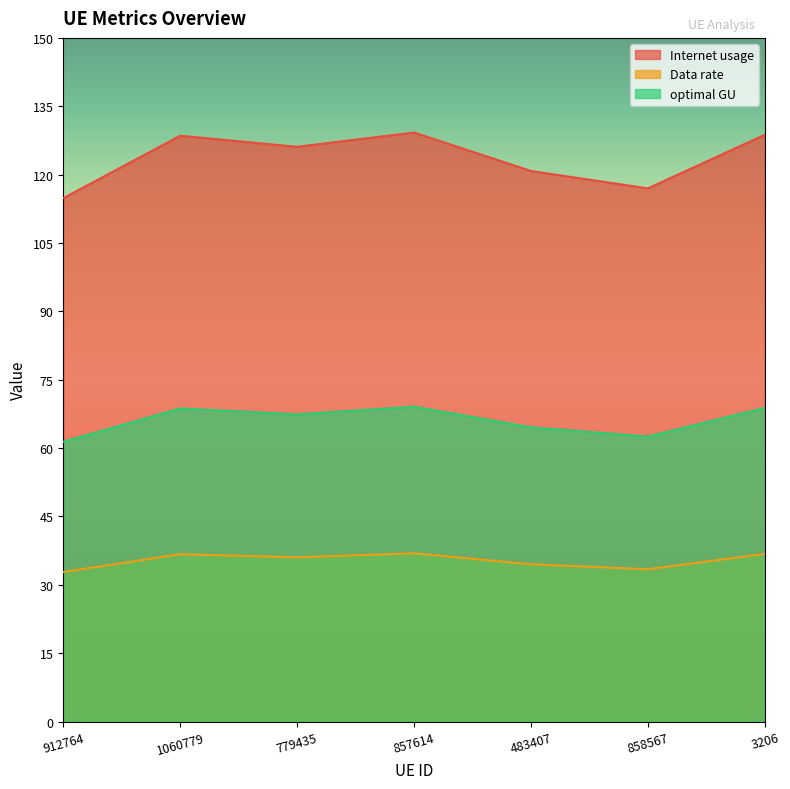

True or false: Data rate has a value of 36.7 at 1060779.

True